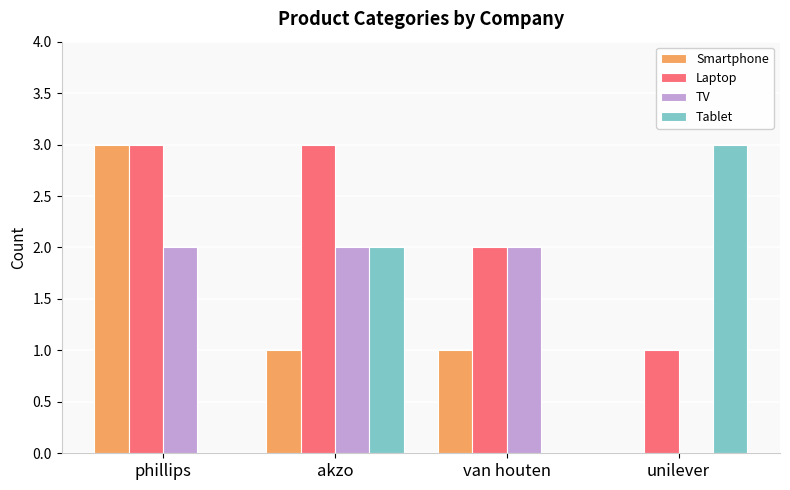

Reading right to left, transcribe all the data shown in this chart.

Smartphone: unilever=0	van houten=1	akzo=1	phillips=3
Laptop: unilever=1	van houten=2	akzo=3	phillips=3
TV: unilever=0	van houten=2	akzo=2	phillips=2
Tablet: unilever=3	van houten=0	akzo=2	phillips=0